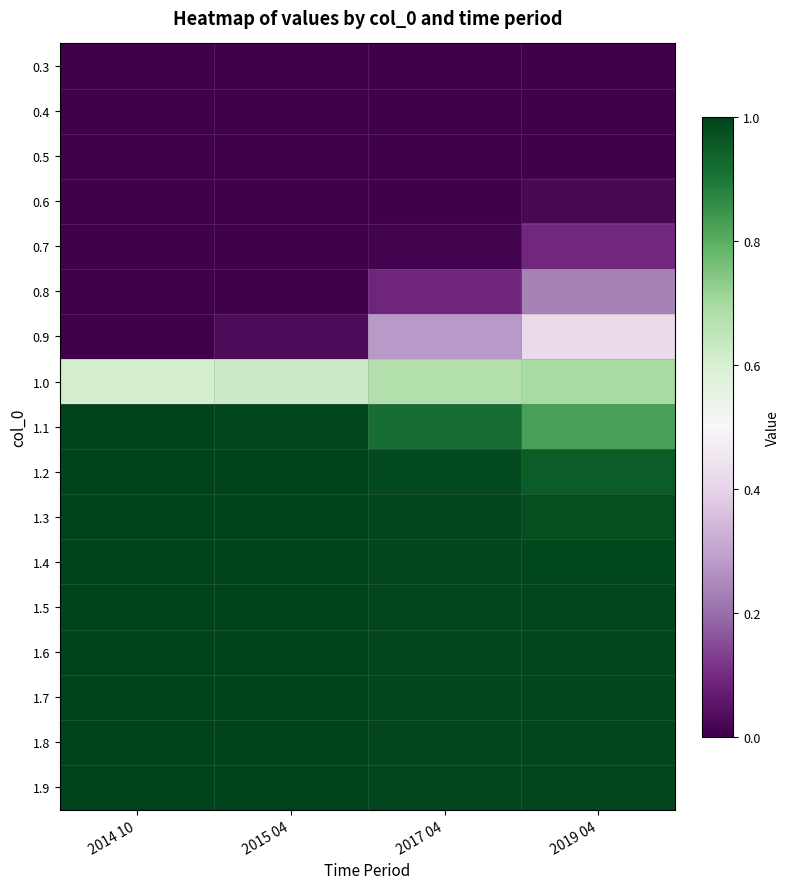

Which series changed the most between 2015 04 and 2019 04?

0.9